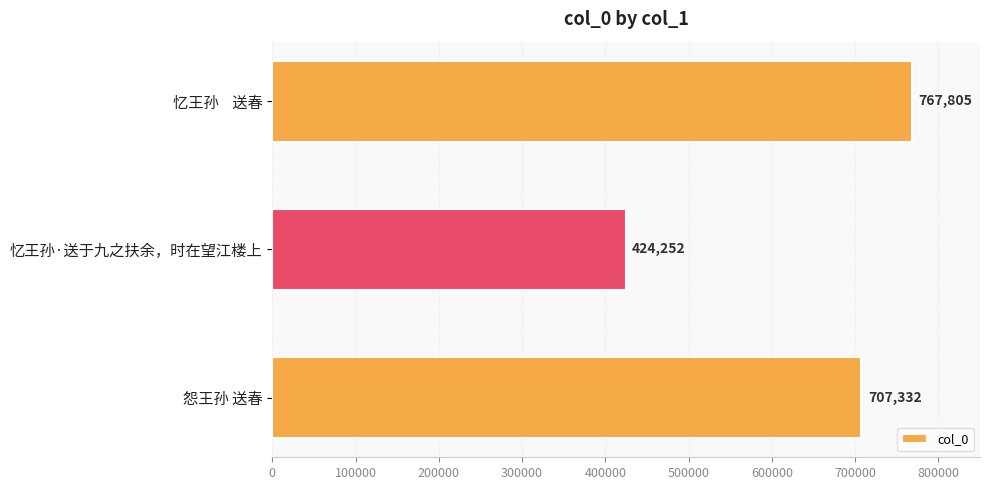

What position from the bottom is 忆王孙    送春?

3